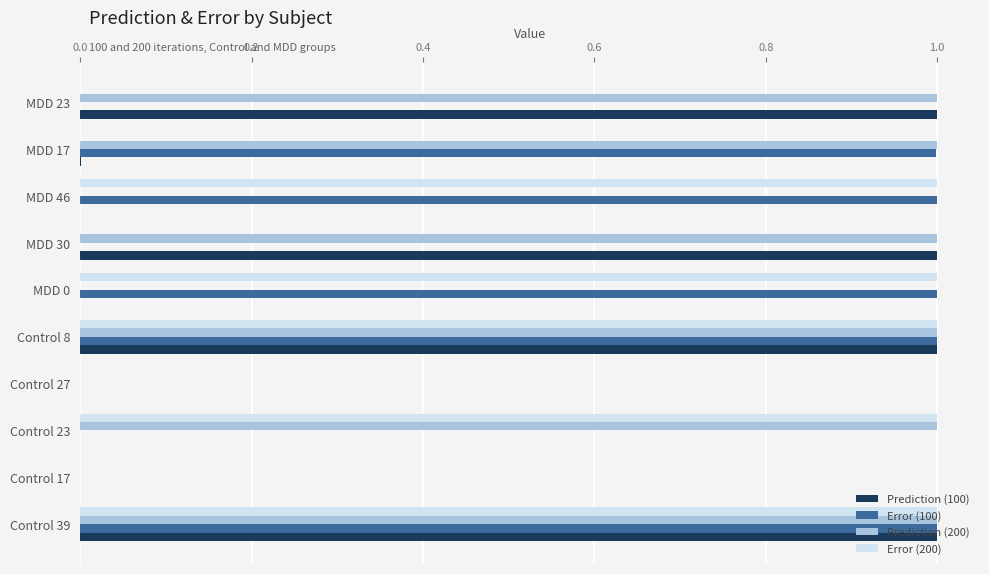

What is the average value of the Error (200) series?

0.5